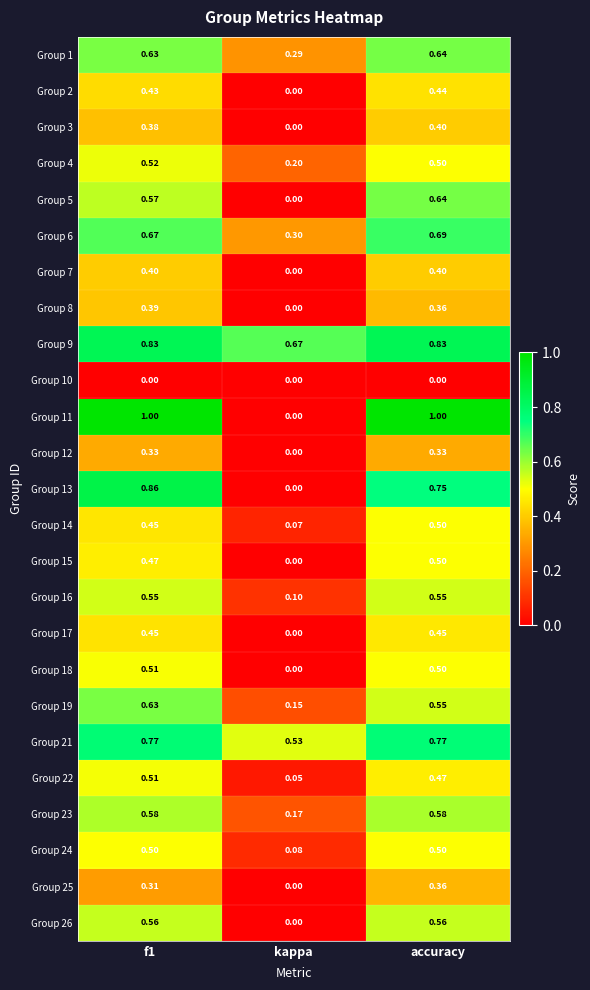

Which category has the lowest value in the Group 3 series?

kappa